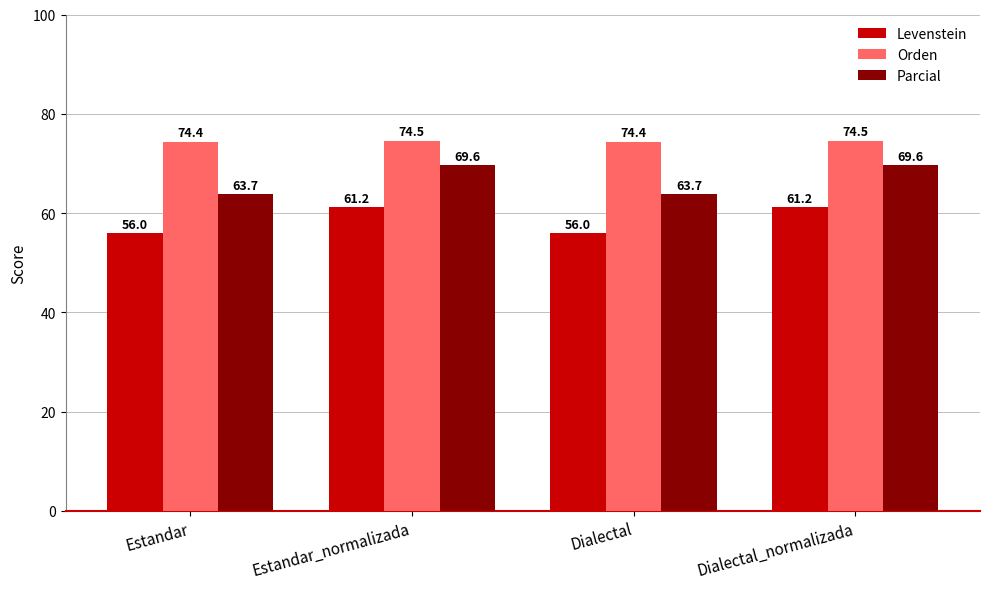

What is the total value across all series at Estandar?

194.1